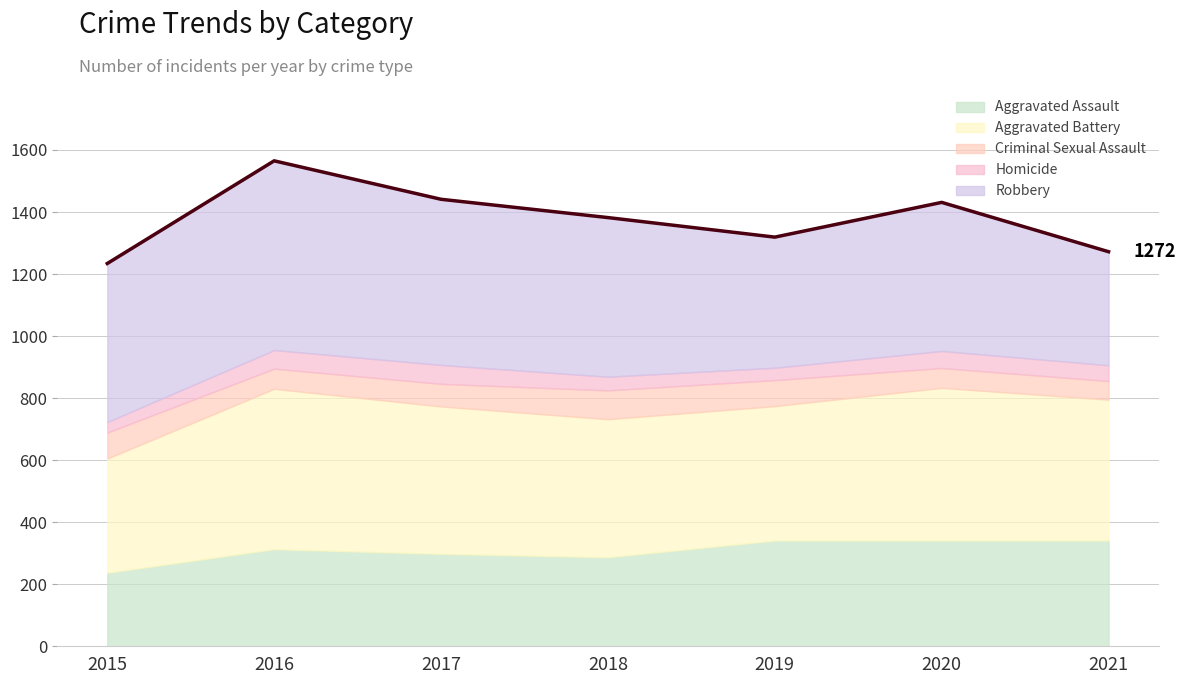

Is it true that the value at 2015 is 818?

False